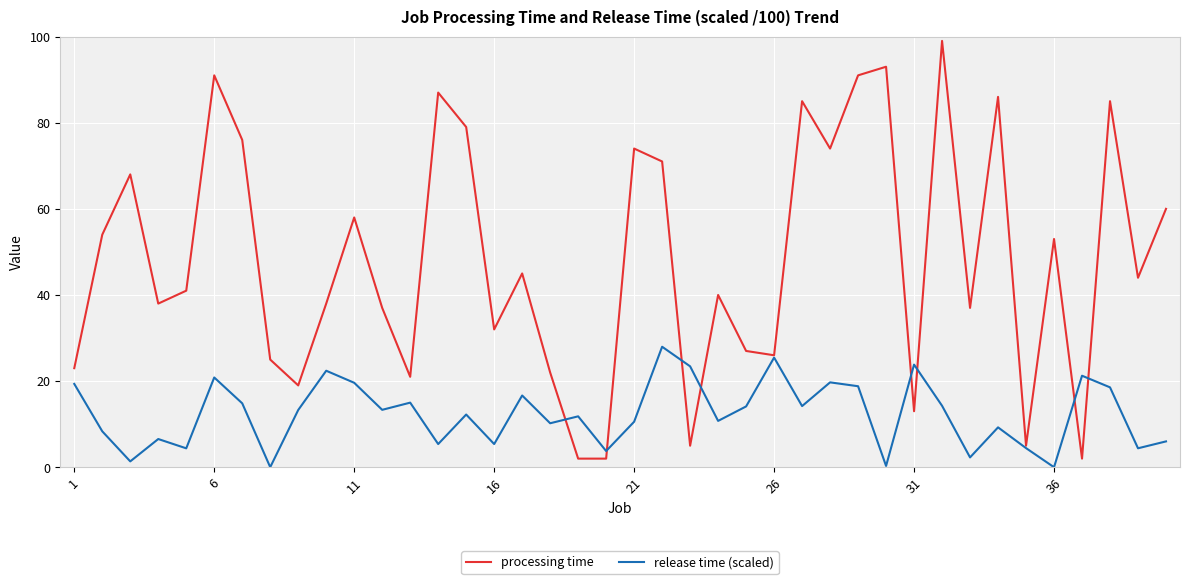

Which series has the widest spread of values?

processing time